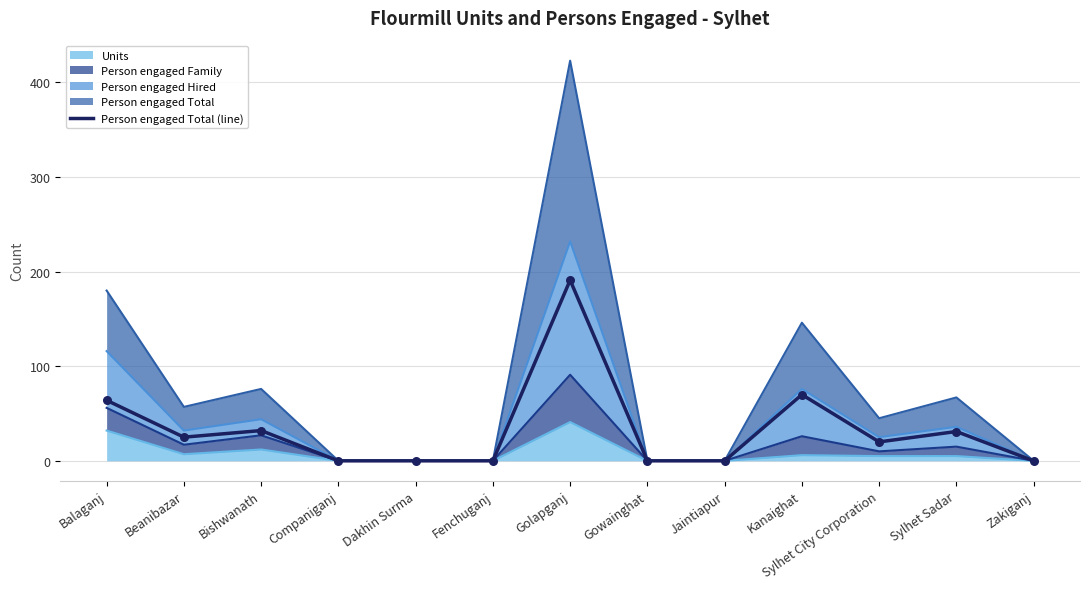

Which has a higher value, Bishwanath or Zakiganj?

Bishwanath